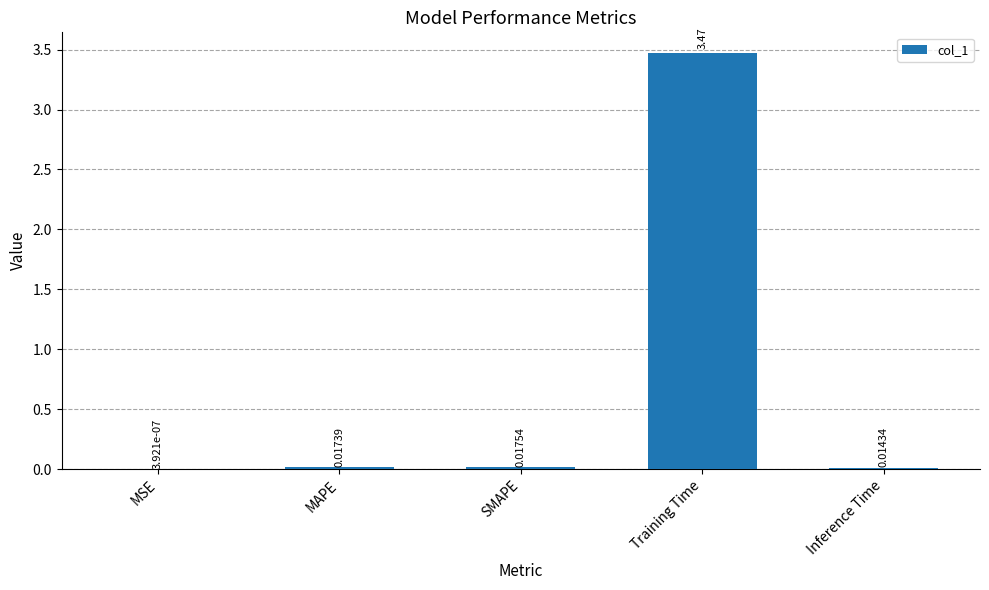

Which category has the highest value across all series?

Training Time